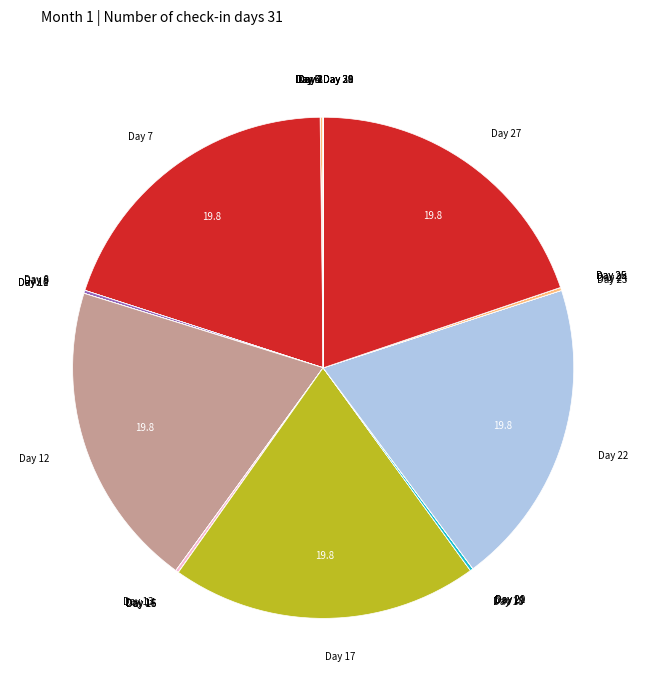

Does any single category account for the majority?

No